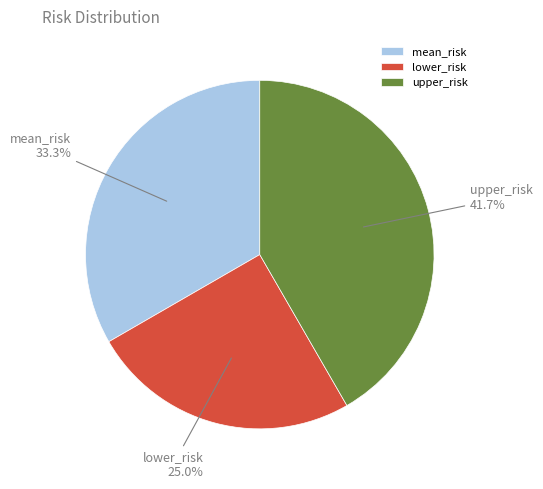

To the nearest percent, what percentage of the pie is upper_risk?

42%